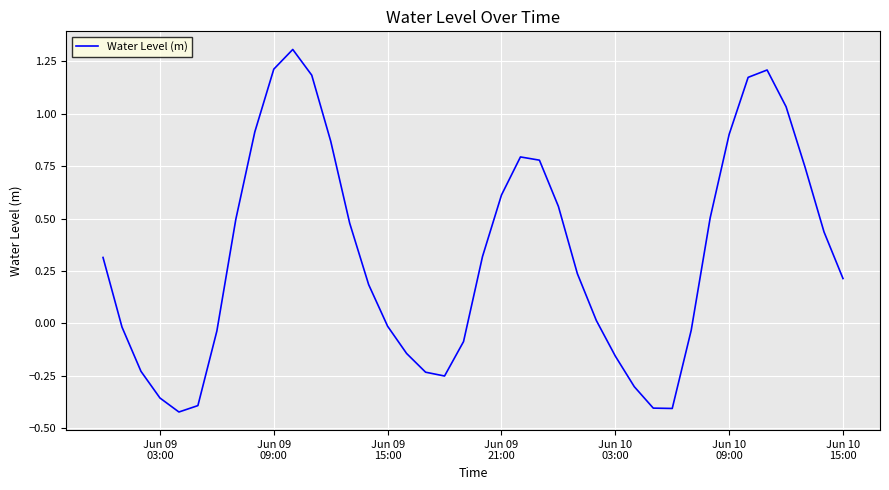

What is the maximum value shown in the chart?

1.3